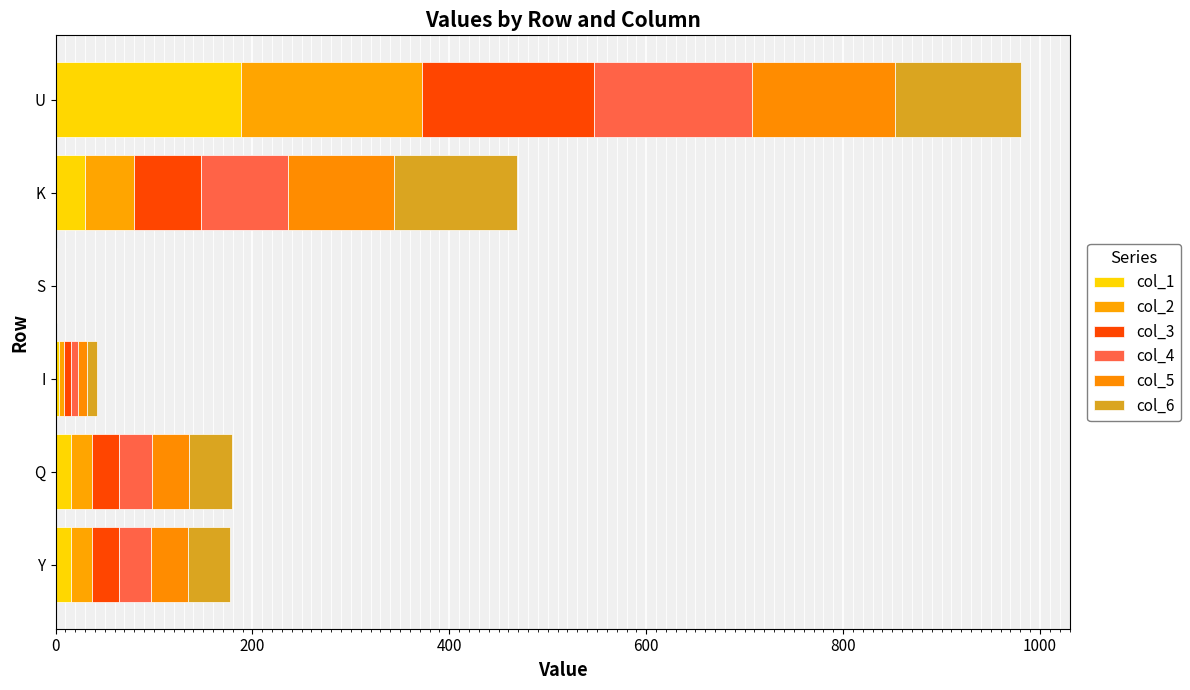

How many values in the col_1 series exceed 15?

4